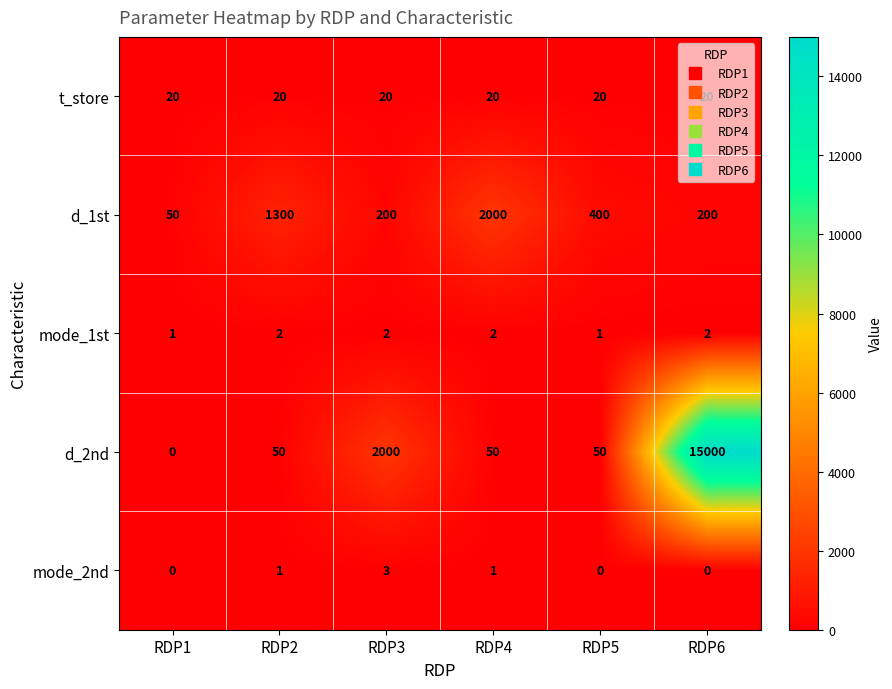

Rank the series by their maximum value, from highest to lowest.

d_2nd, d_1st, t_store, mode_2nd, mode_1st